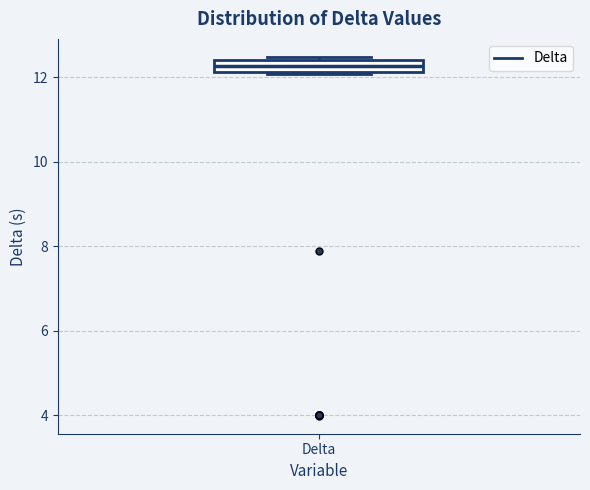

Where is the lower edge of the box for Delta on the y-axis? The values are not printed on the chart, so give them approximately, as read against the axis.

12.2